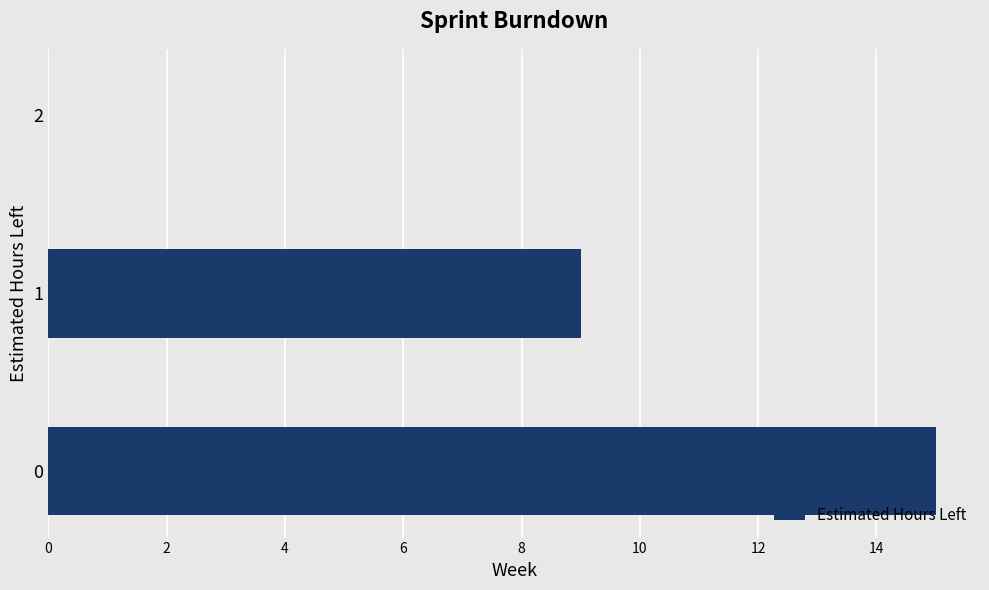

What is the ratio of the value at 0 to the value at 1?

1.7